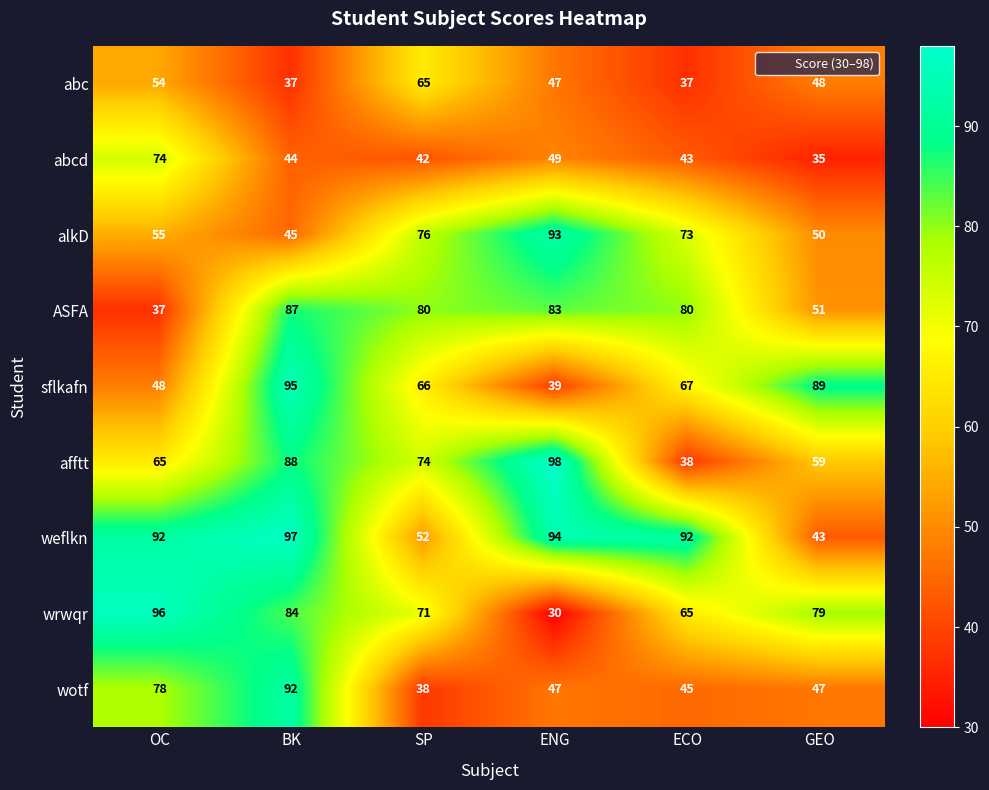

Which category has the lowest value across all series?

ENG